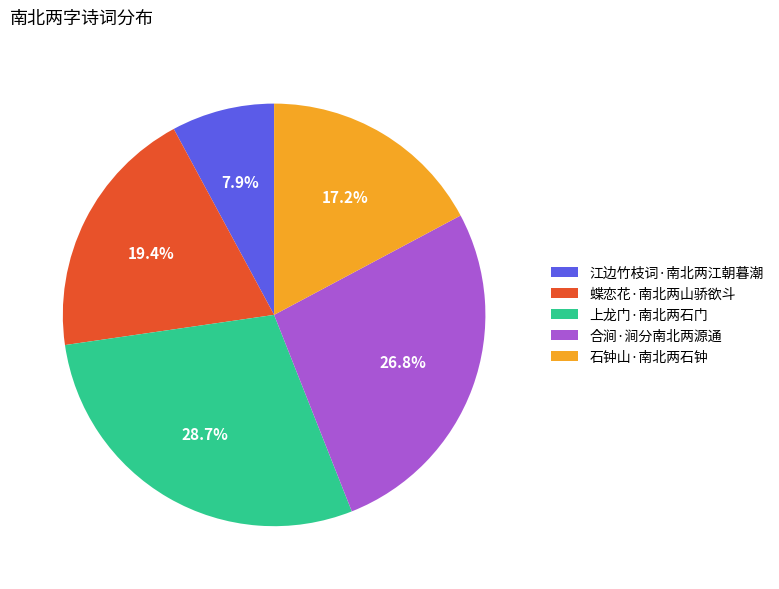

What is the ratio of the value at 蝶恋花·南北两山骄欲斗 to the value at 合涧·涧分南北两源通?

0.7